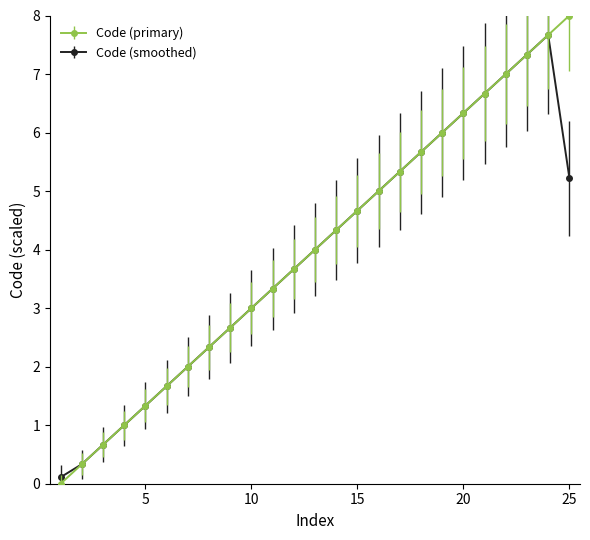

Rank the series by their maximum value, from lowest to highest.

Code (smoothed), Code (primary)